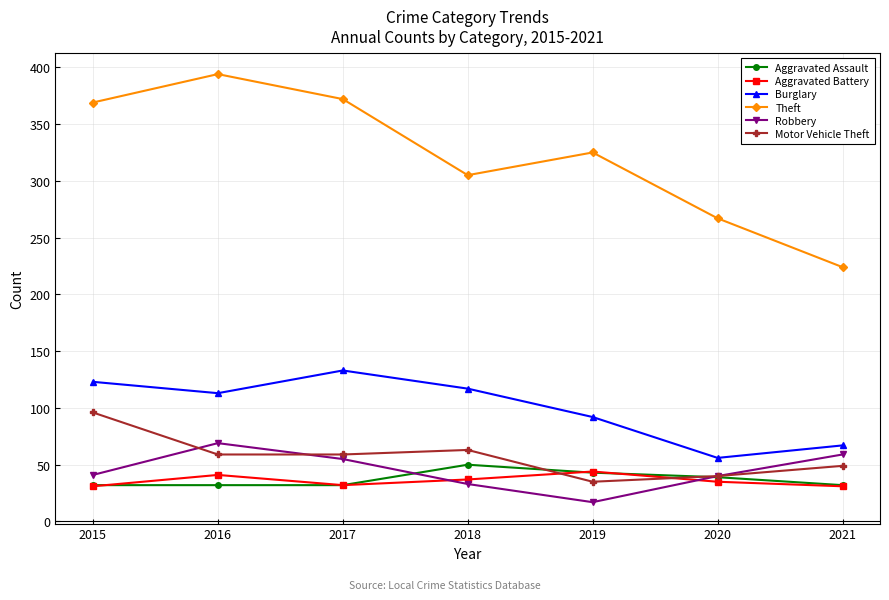

Which series has the widest spread of values?

Theft